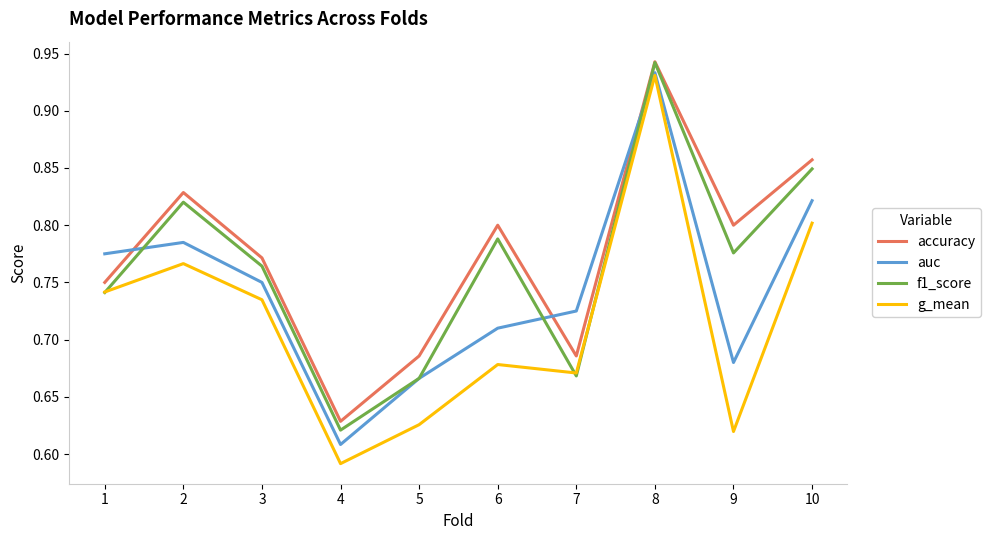

What is the difference between the maximum and minimum values in the accuracy series?

0.3